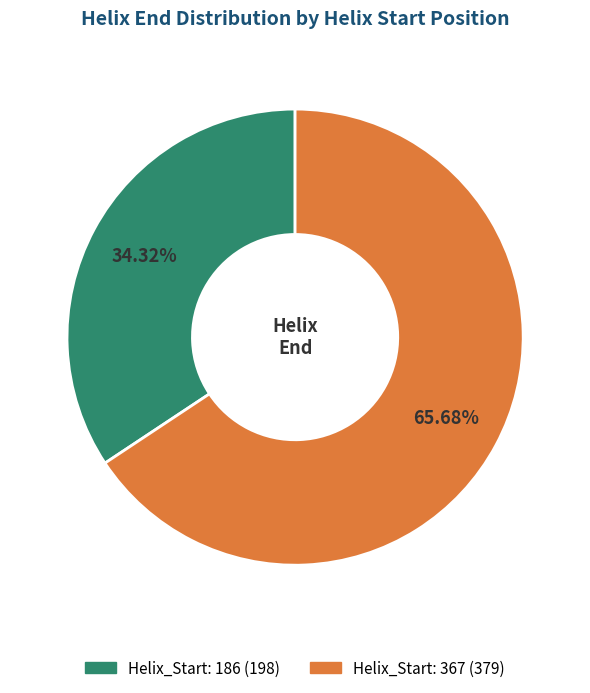

Count the number of slices in the pie.

2